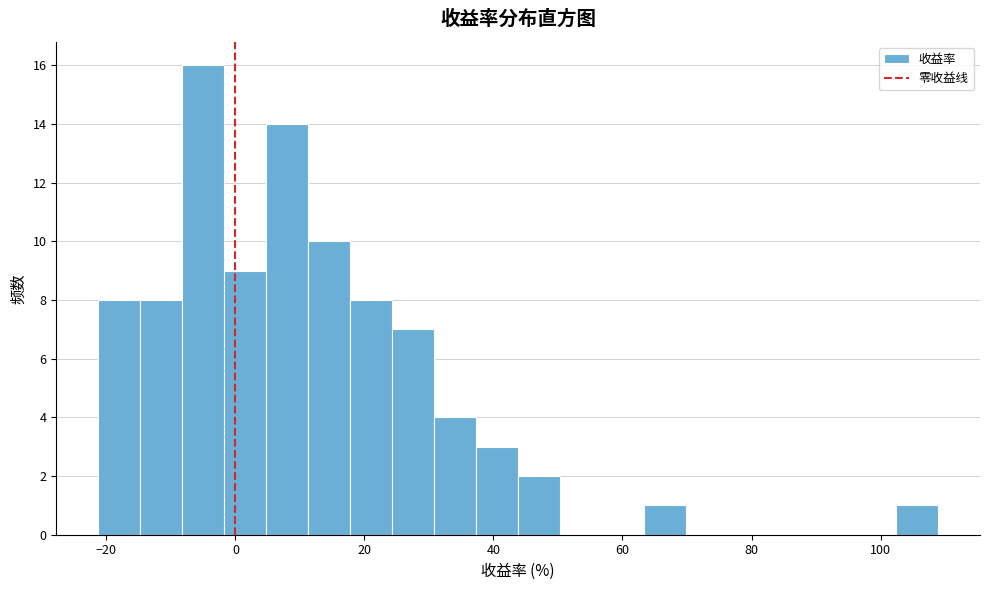

Read against the x-axis, roughly where is the centre of the tallest bar?

-4